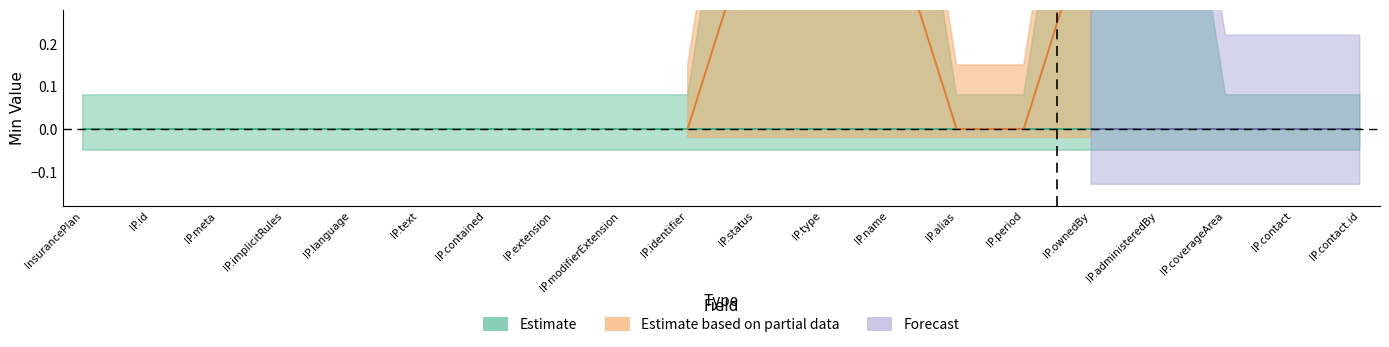

True or false: Base_Min and Min cross at least once.

False